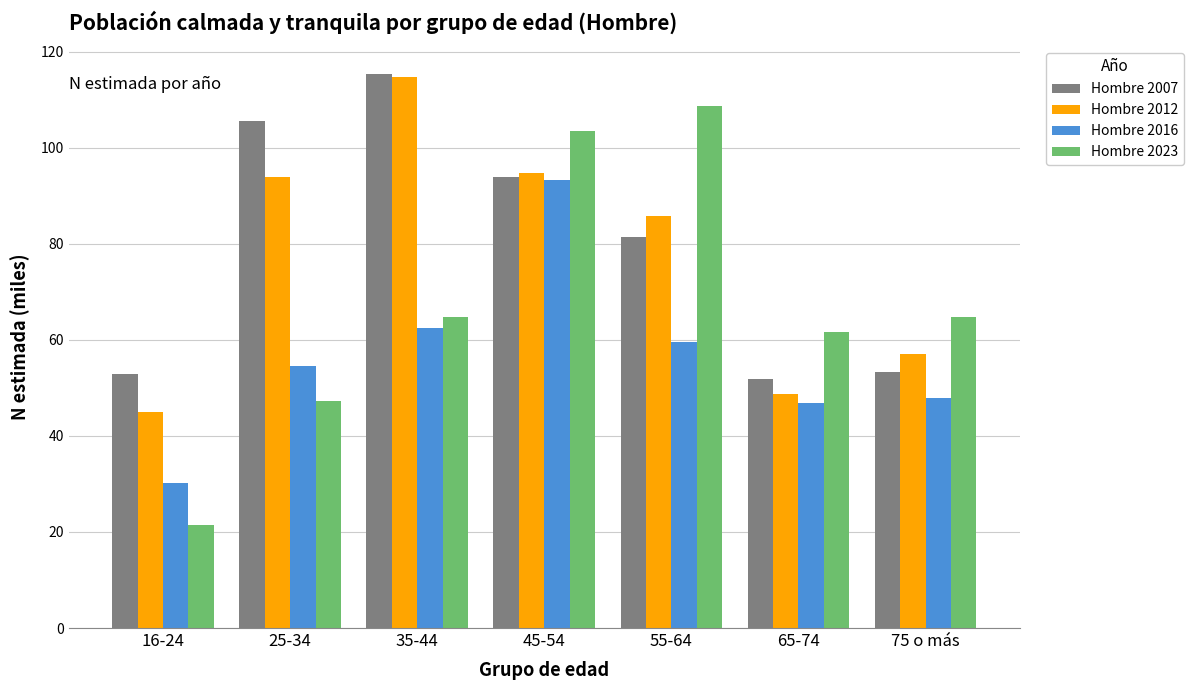

Between 16-24 and 45-54, which series saw the biggest shift?

Hombre 2023